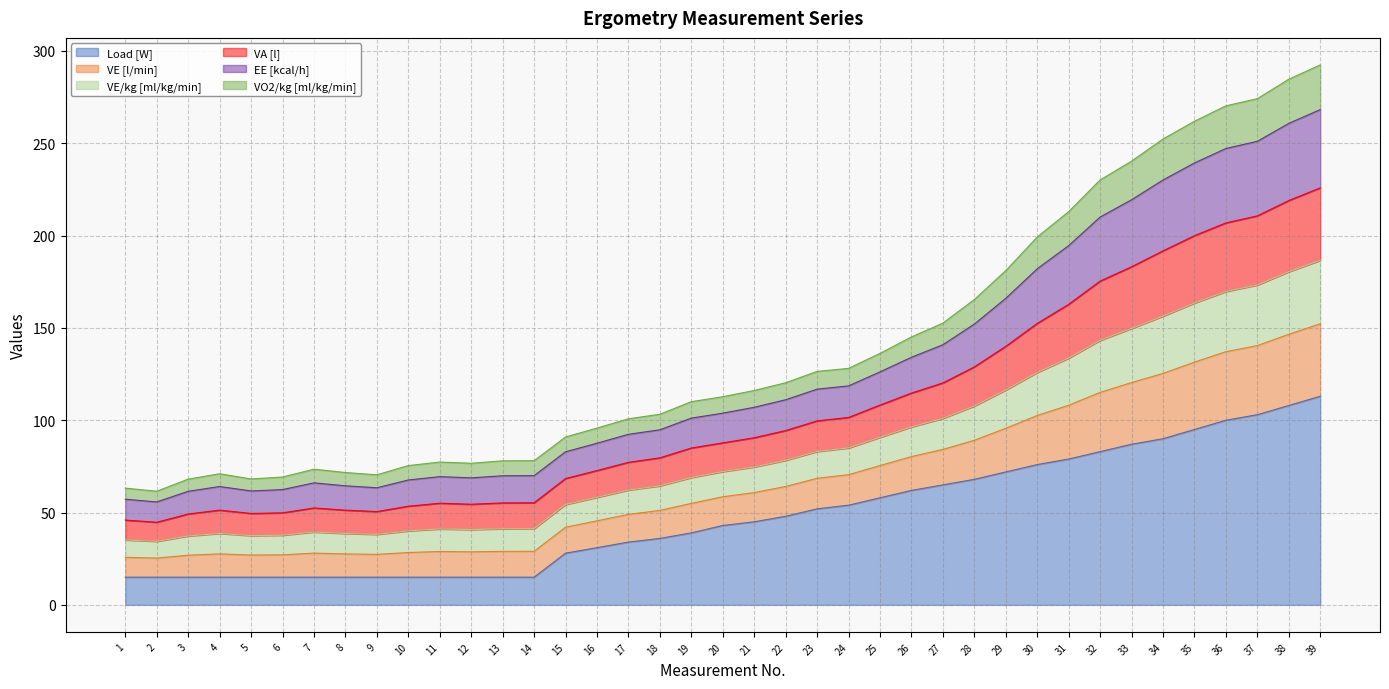

Is the value of VE [l/min] at 36 greater than the value of VA [l] at 21?

Yes